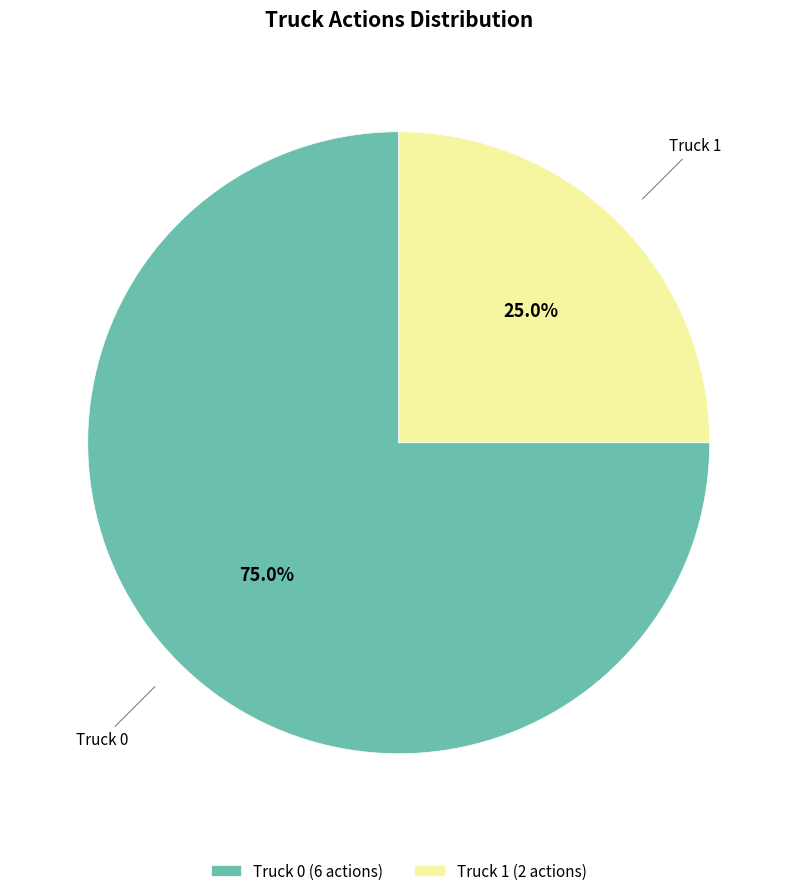

To the nearest percent, what percentage of the pie is Truck 0?

75%